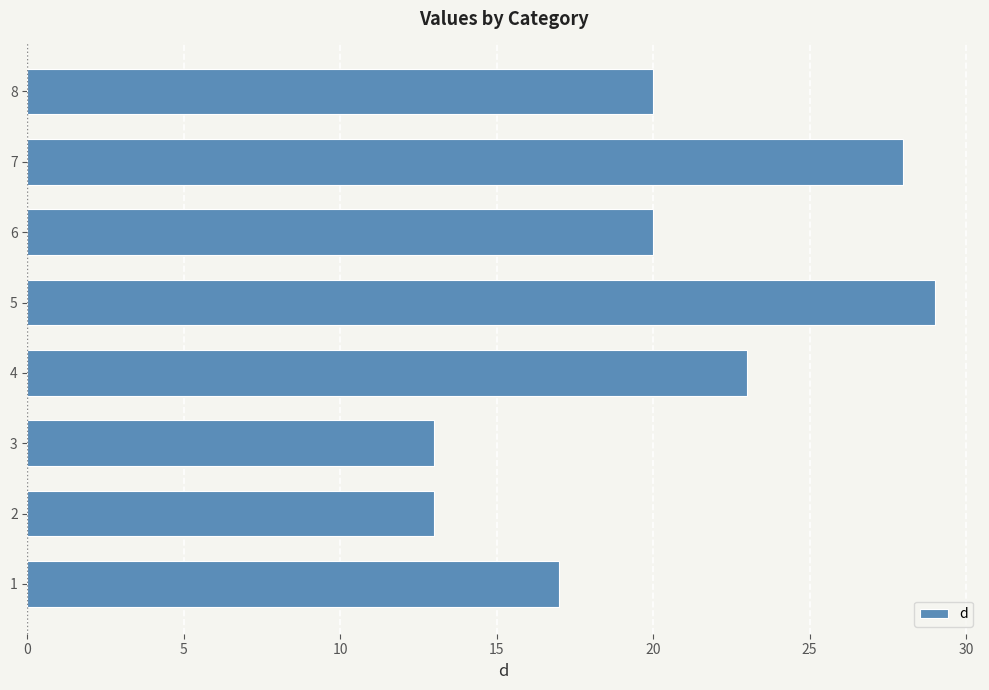

What is the smallest value displayed?

13